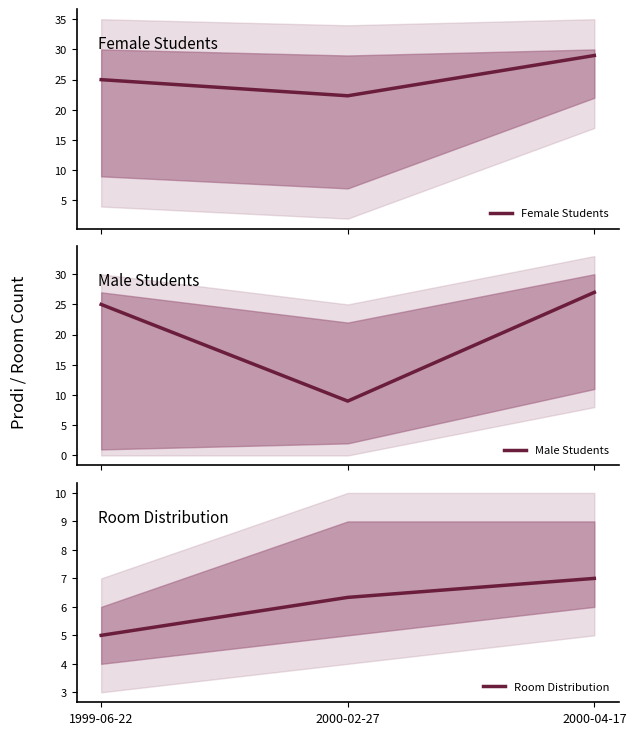

List the series in order of their peak value, lowest first.

Room Distribution, Male Students, Female Students